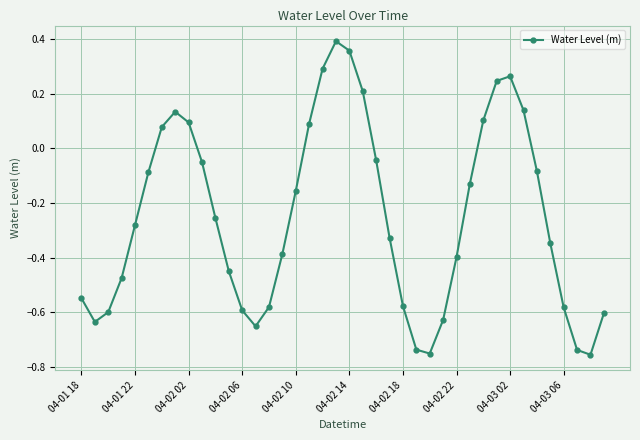

What is the difference between the maximum and minimum values?

1.1